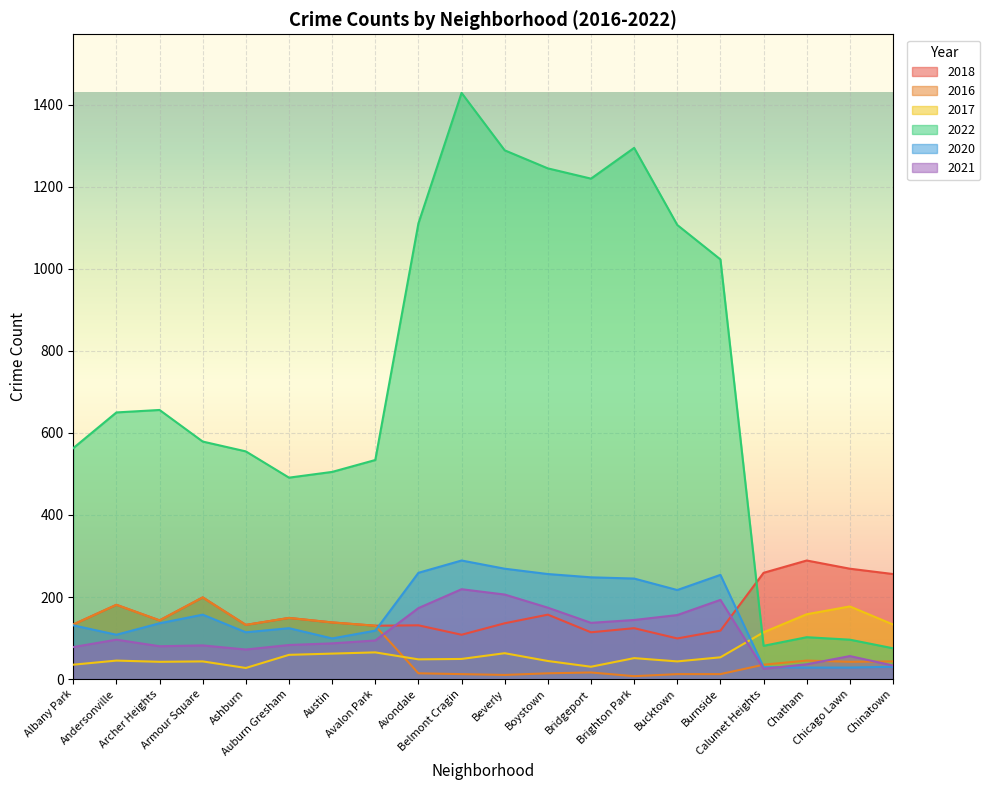

Which series changed the most between Bridgeport and Chicago Lawn?

2022